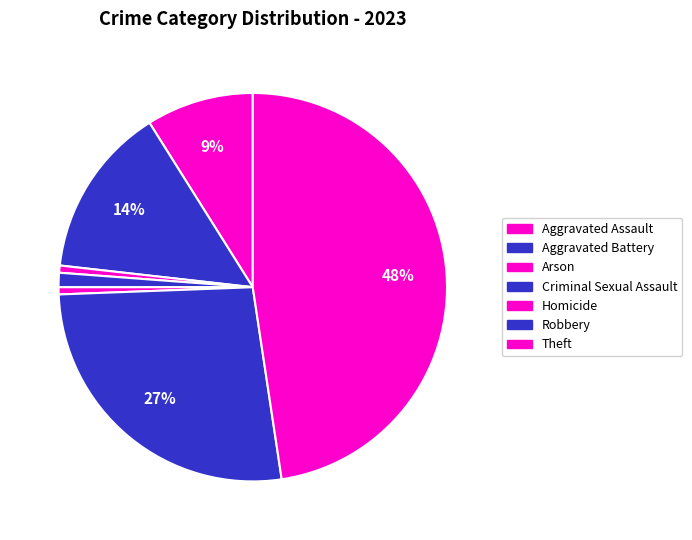

Is there a majority slice in this chart?

No